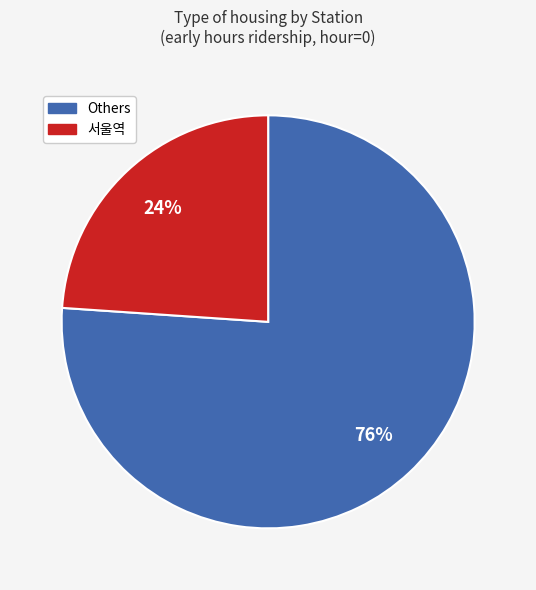

How many segments does this pie chart have?

2